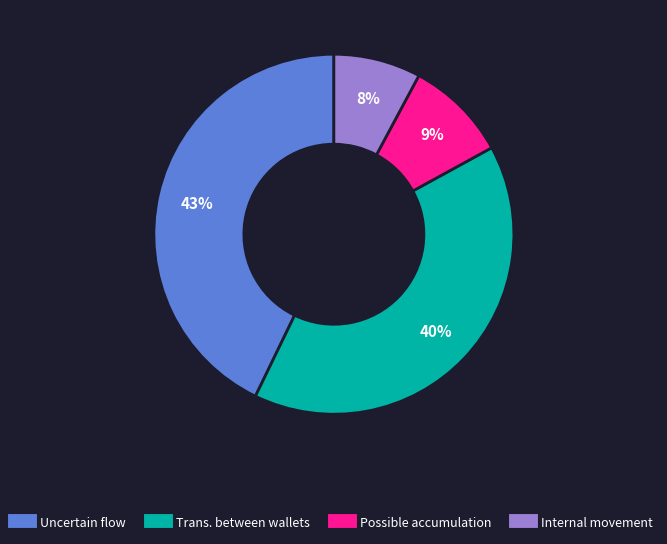

Does any single category account for the majority?

No